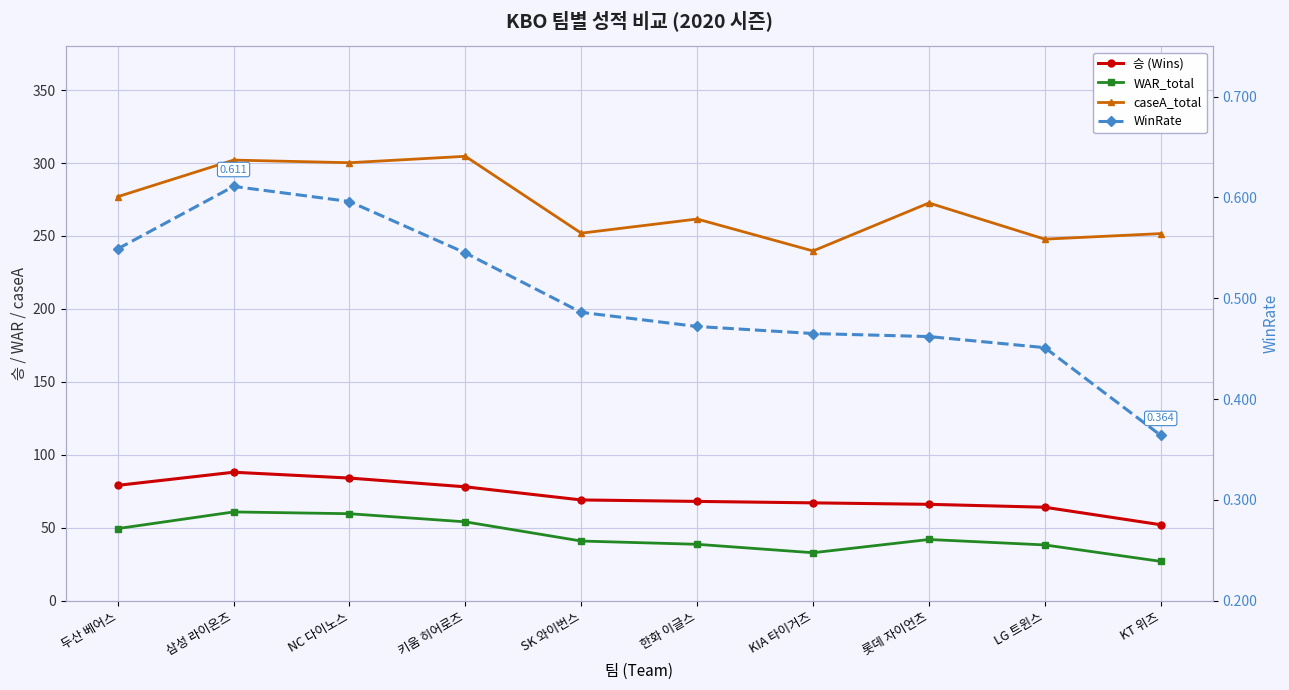

True or false: caseA_total and WinRate intersect in this chart.

False